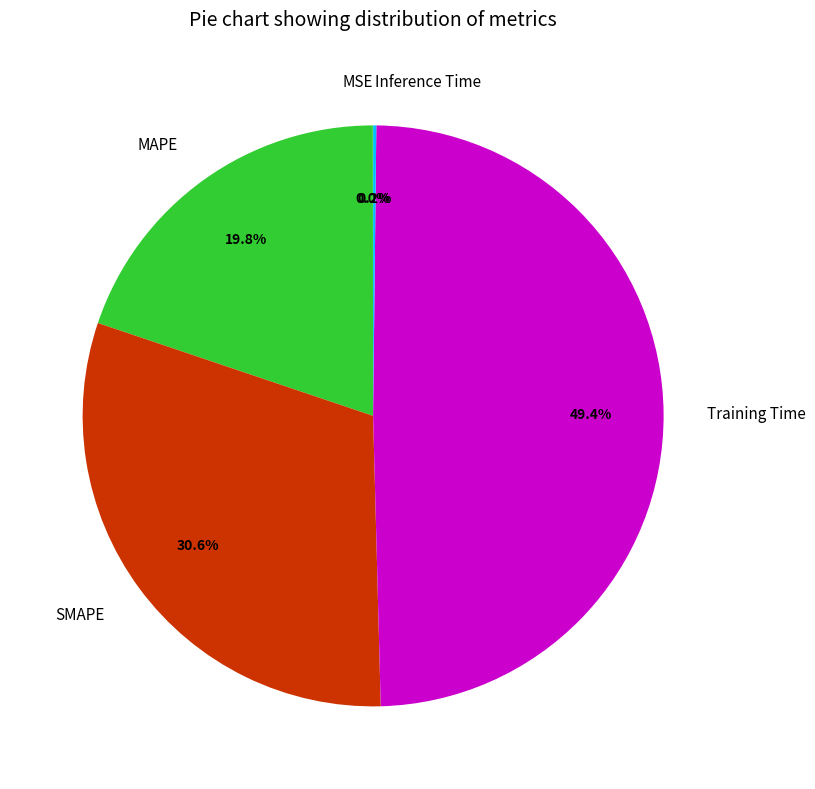

To the nearest percent, what is the difference between the largest and smallest slice percentages?

49%